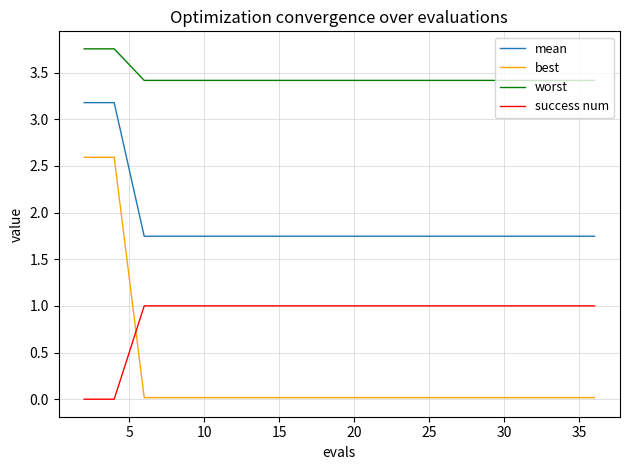

Which series has the widest spread of values?

best